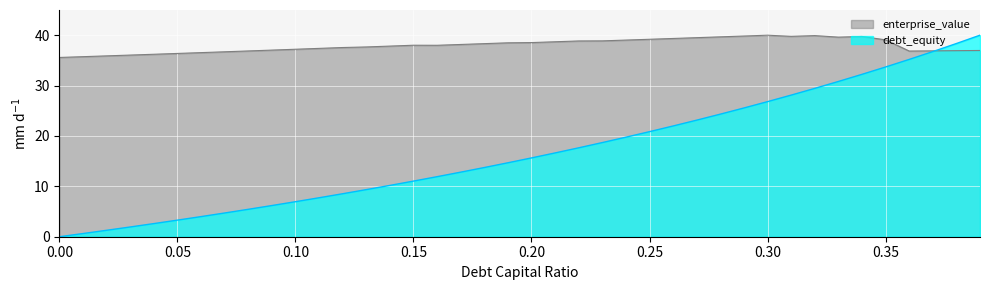

True or false: enterprise_value has a value of 35.6 at 0.00.

True